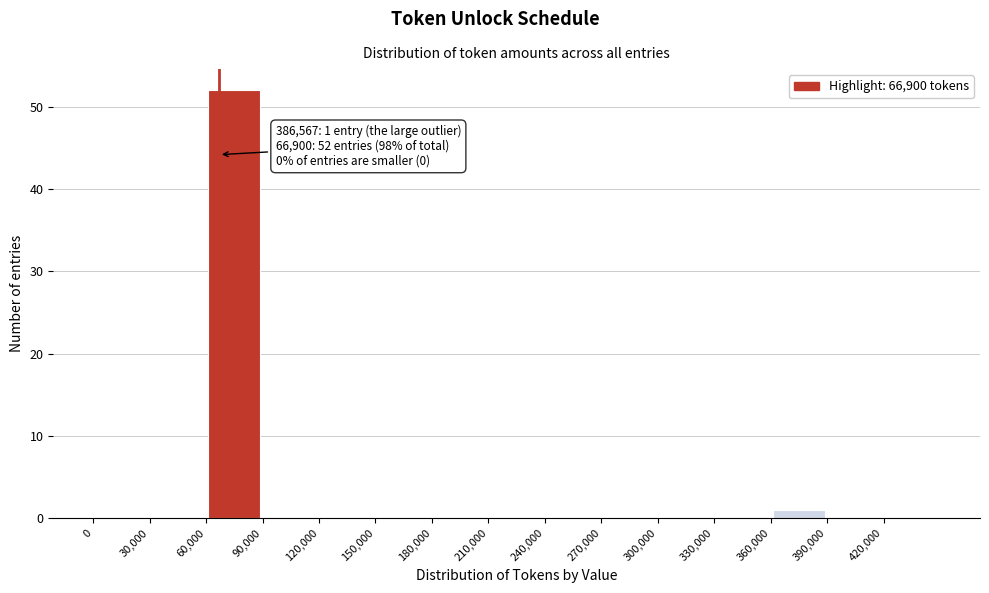

Over which range of the x-axis is the bar tallest?

60000 to 90000